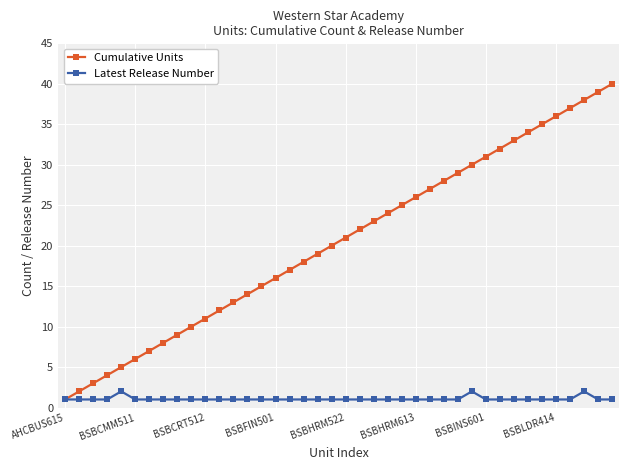

Reading left to right, list all the values displayed in this chart.

Cumulative Units: 1	2	3	4	5	6	7	8	9	10	11	12	13	14	15	16	17	18	19	20	21	22	23	24	25	26	27	28	29	30	31	32	33	34	35	36	37	38	39	40
Latest Release Number: 1	1	1	1	2	1	1	1	1	1	1	1	1	1	1	1	1	1	1	1	1	1	1	1	1	1	1	1	1	2	1	1	1	1	1	1	1	2	1	1